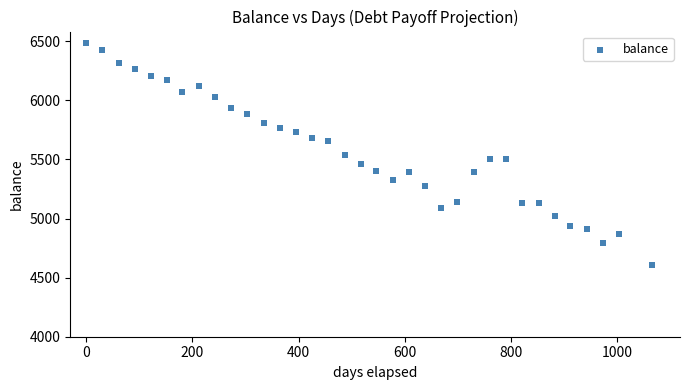

What is the range of X values (max minus min)?

1065.0